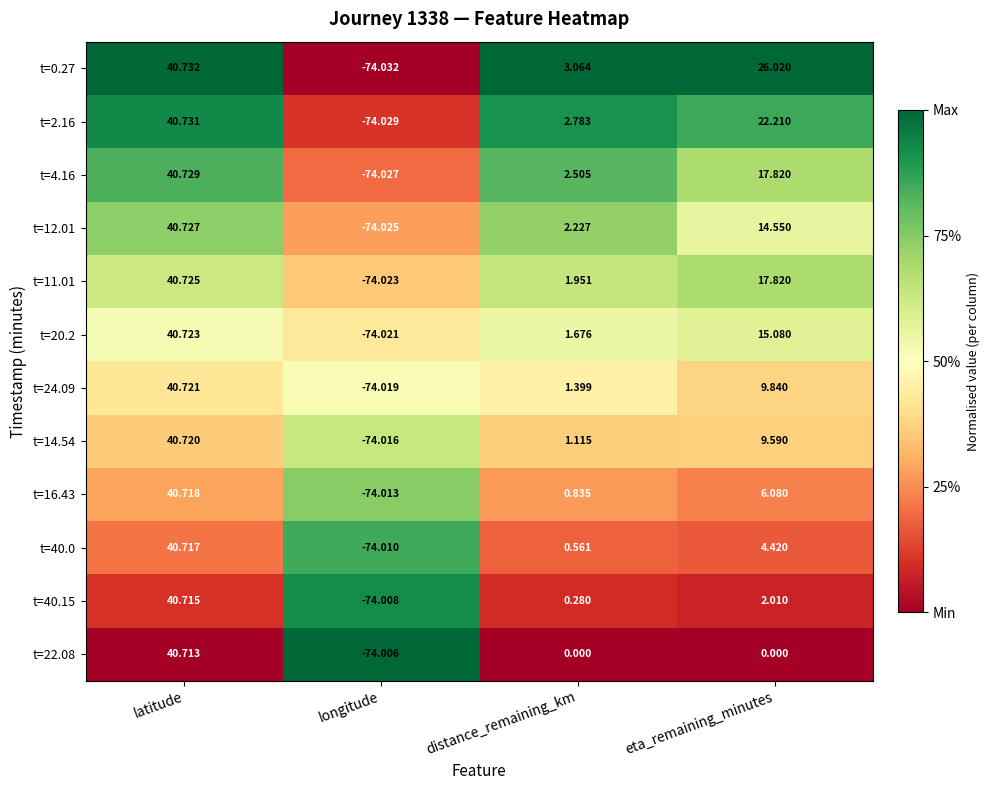

Which series has the largest total across all categories?

t=0.27